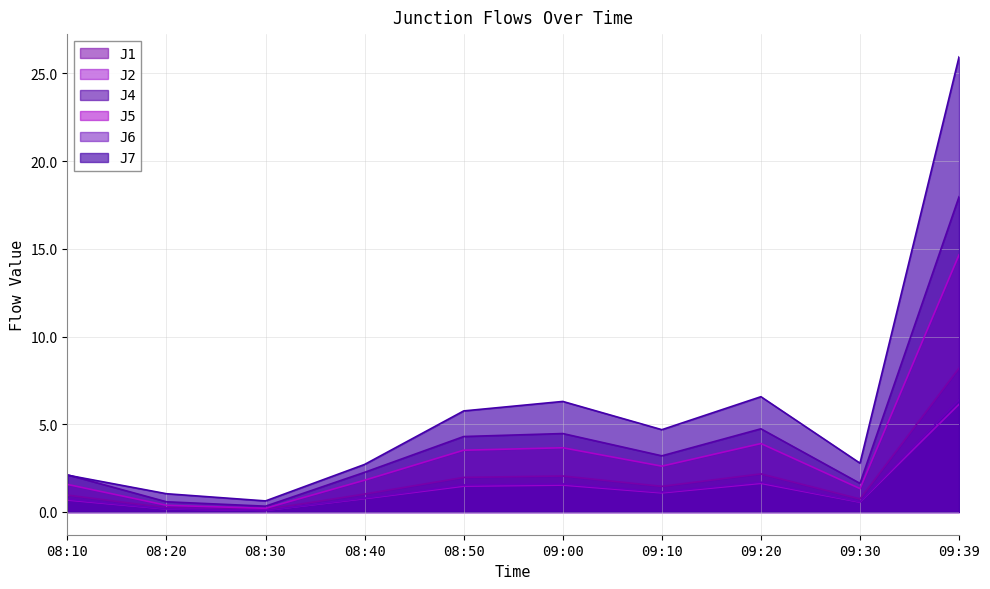

What is the label of the 7th point from the right?

08:40